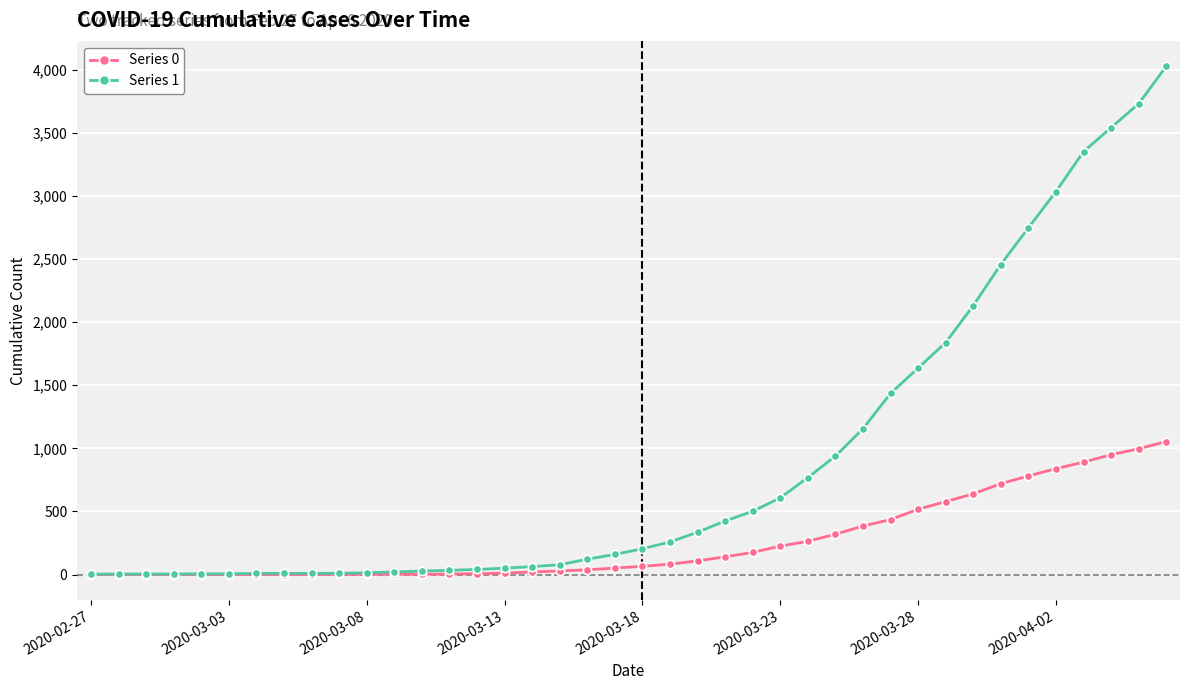

What is the difference between the second highest and second lowest values in the Series 0 series?

996